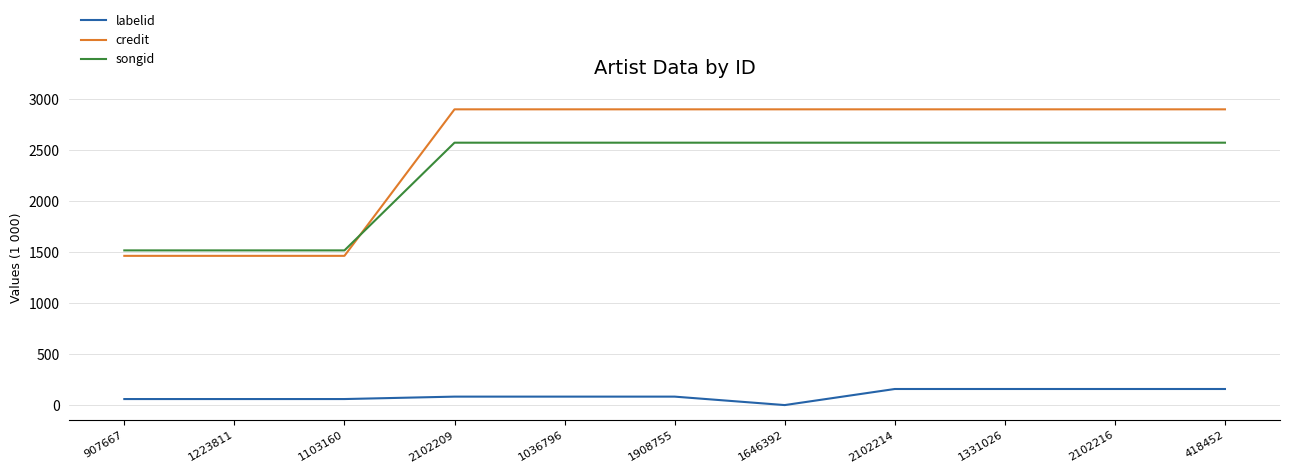

Which series has the largest total across all categories?

credit